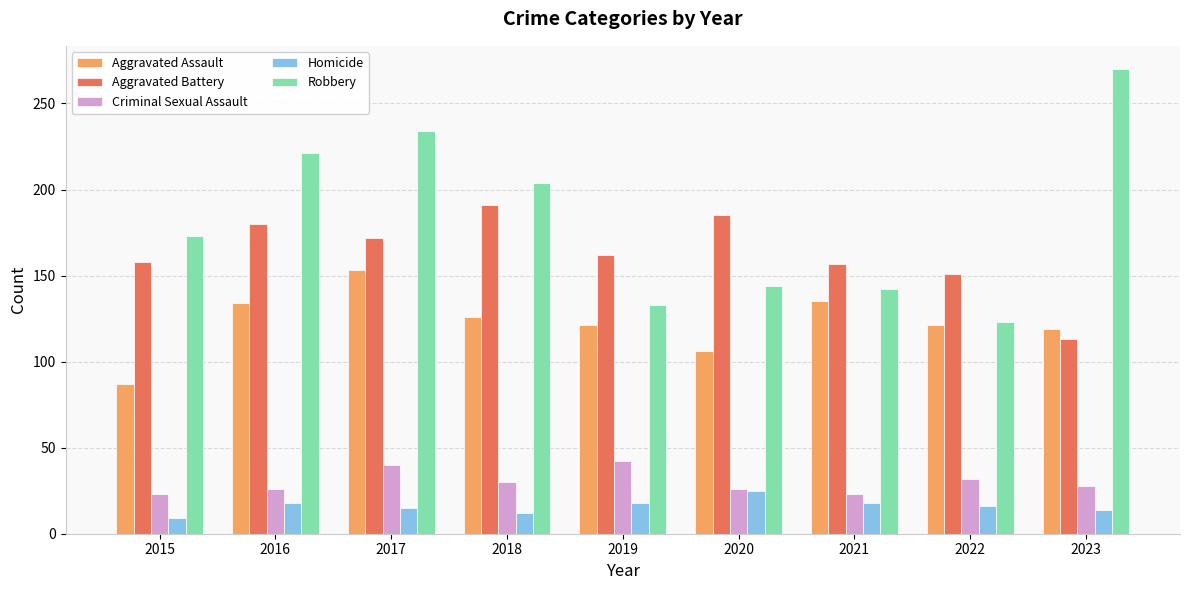

At 2018, list the series in order from smallest to largest.

Homicide, Criminal Sexual Assault, Aggravated Assault, Aggravated Battery, Robbery